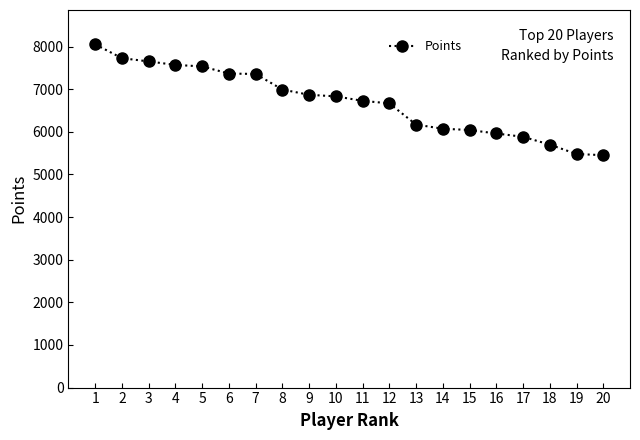

What is the value of the 8th point from the left?

6992